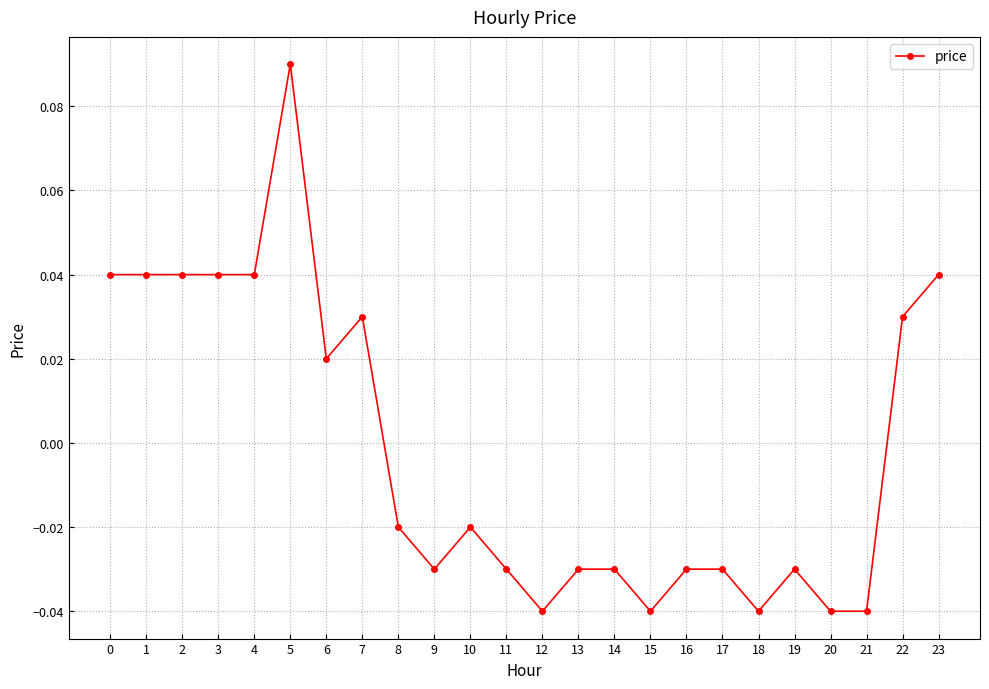

How many lines are shown in the chart?

1